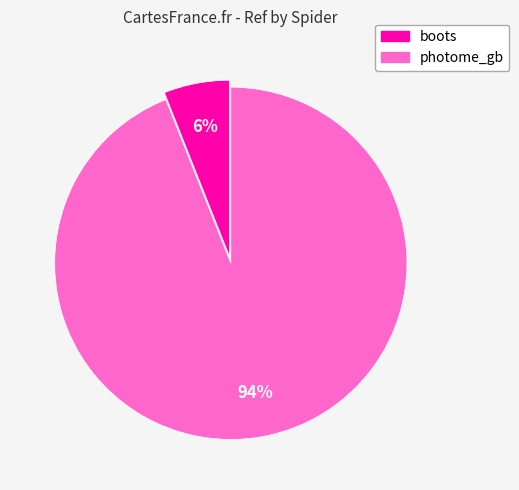

The photome_gb slice represents 88% of the pie. True or false?

False